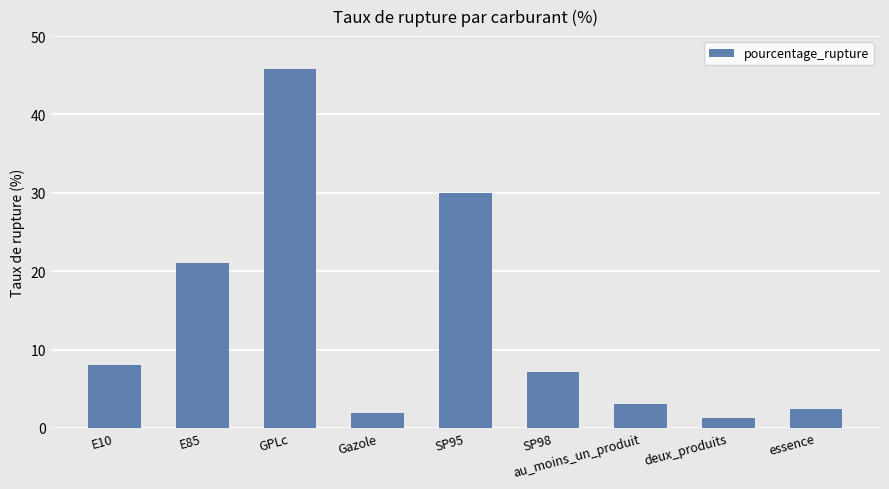

What is the label of the 6th bar from the right?

Gazole